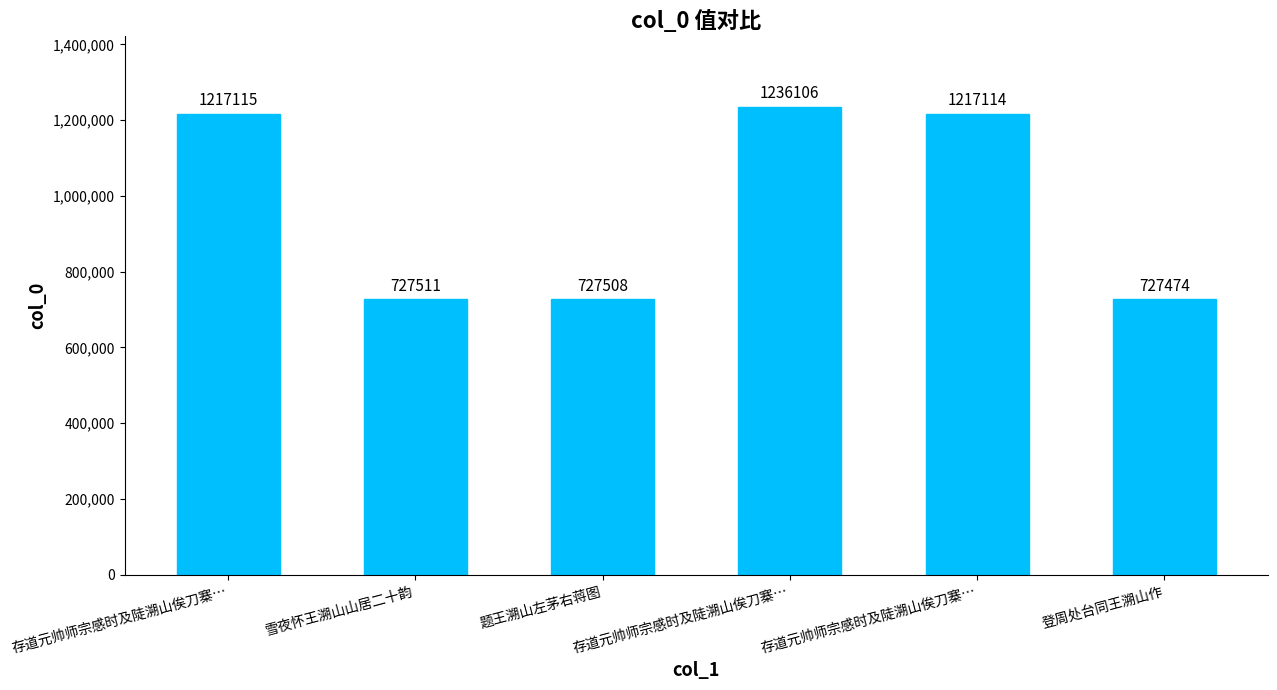

List the labels in order of value, largest first.

存道元帅师宗感时及陡溯山俟刀寨…, 存道元帅师宗感时及陡溯山俟刀寨…, 存道元帅师宗感时及陡溯山俟刀寨…, 雪夜怀王溯山山居二十韵, 题王溯山左茅右蒋图, 登周处台同王溯山作